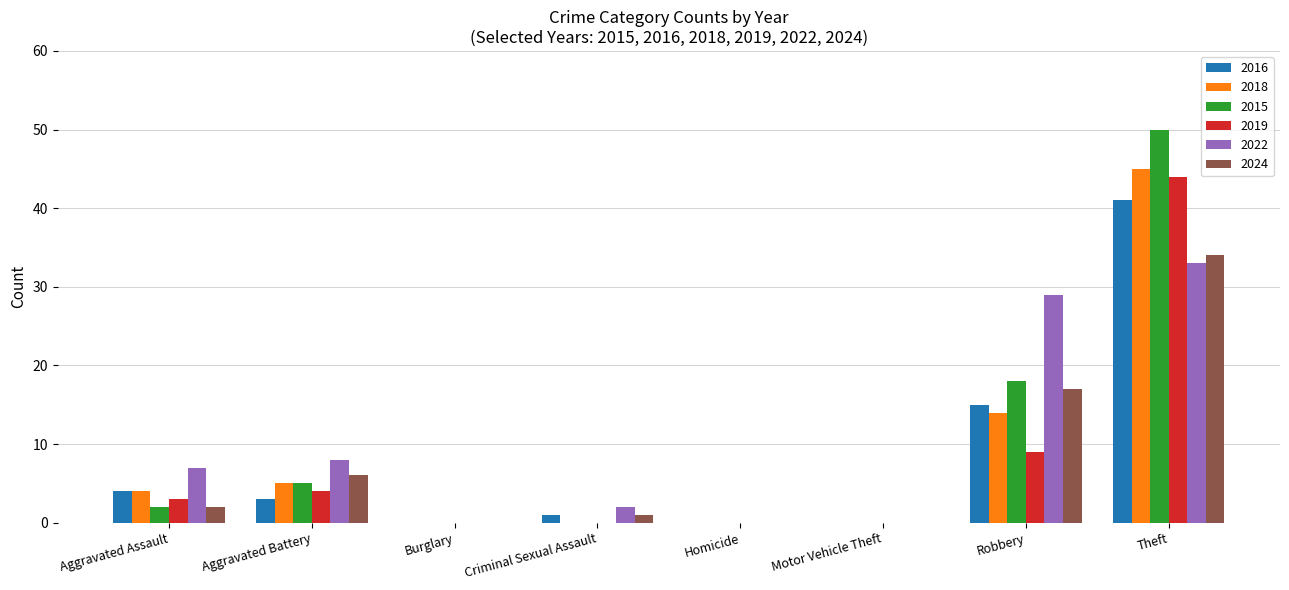

What is the sum of the 2018 values at Aggravated Assault and Theft?

49